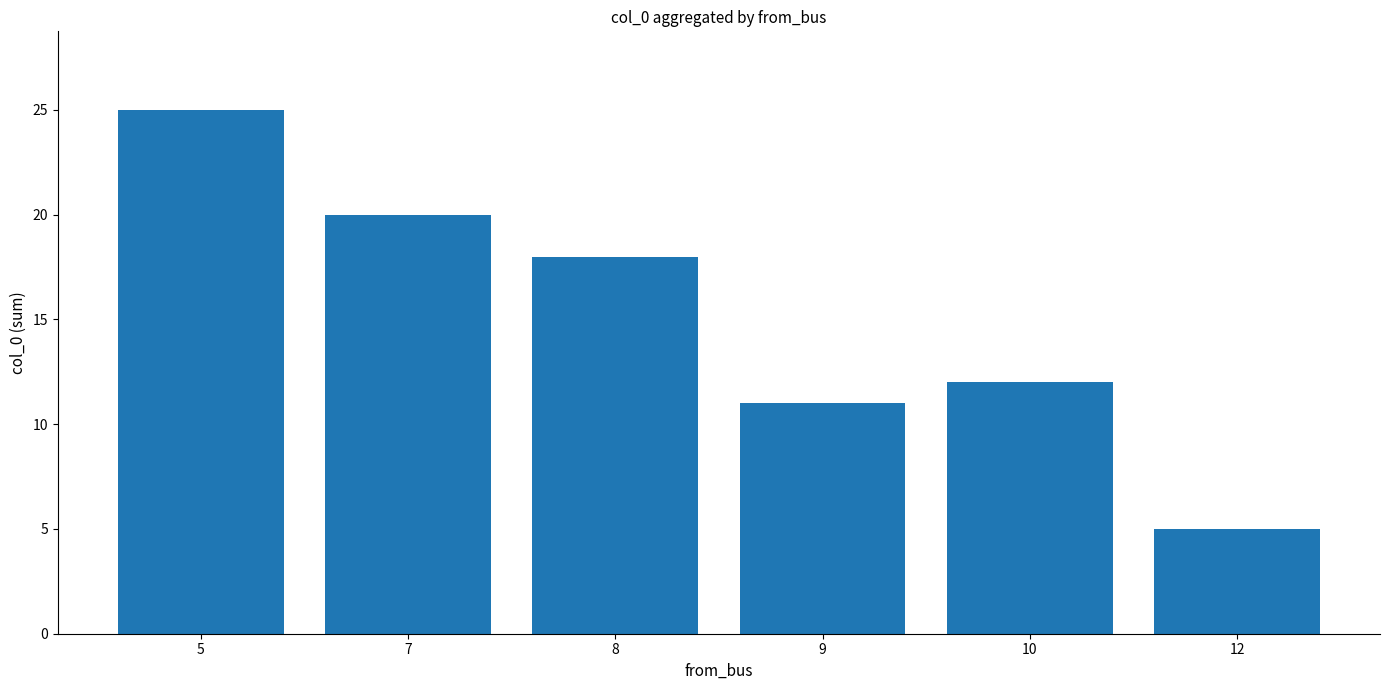

Is it true that the value at 12 is 2?

False